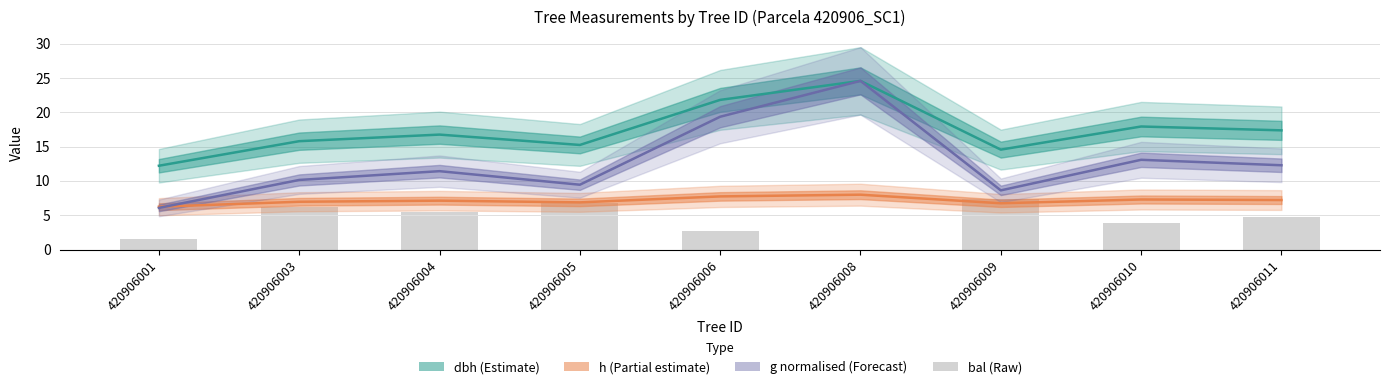

What is the difference between the g normalised values at 420906001 and 420906009?

2.6